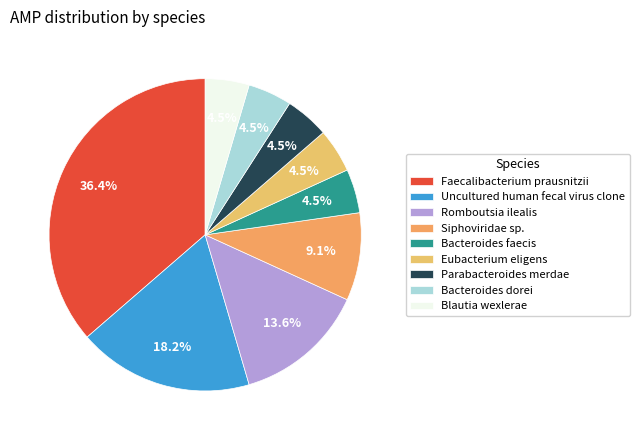

Combined, do Bacteroides dorei and Blautia wexlerae account for over 50%?

No